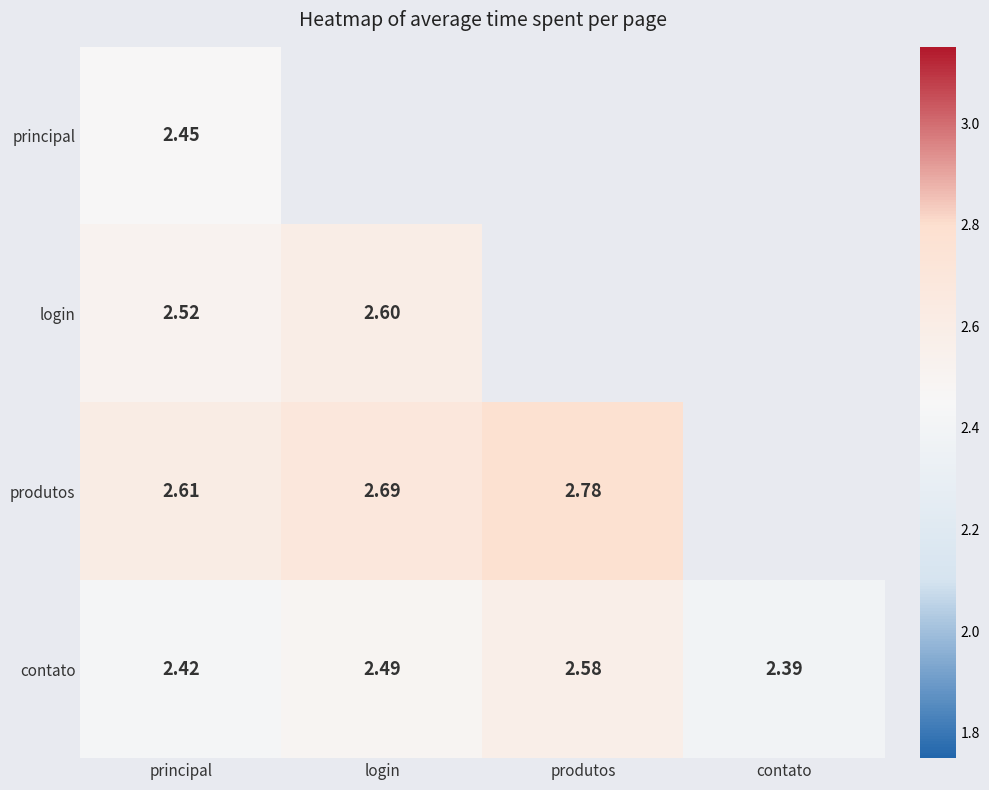

At which label does contato reach its minimum?

contato